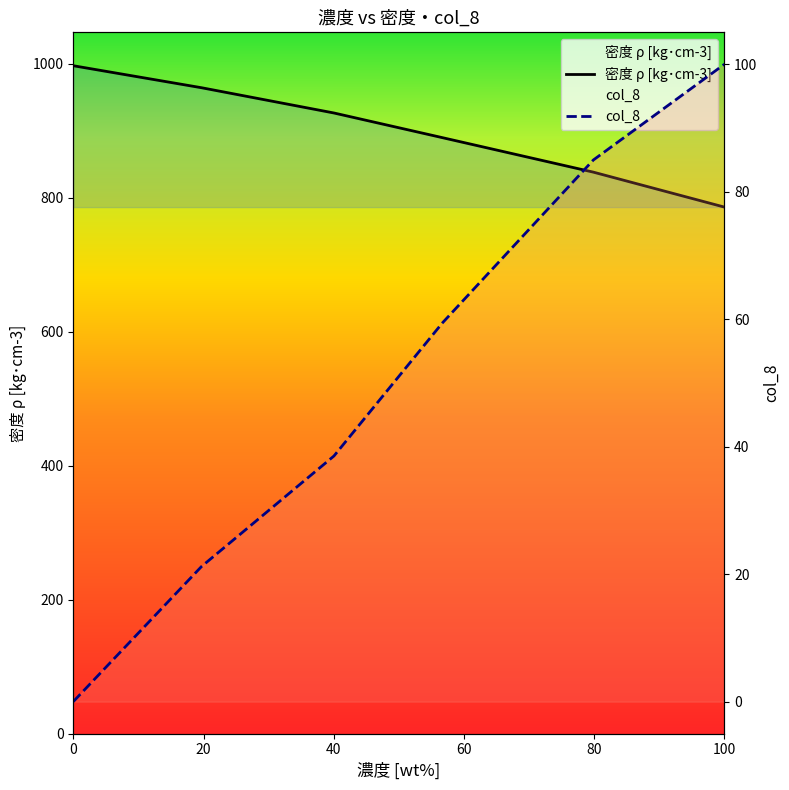

What is the value of the 密度 ρ [kg･cm-3] point at the 3rd from the left?

926.5